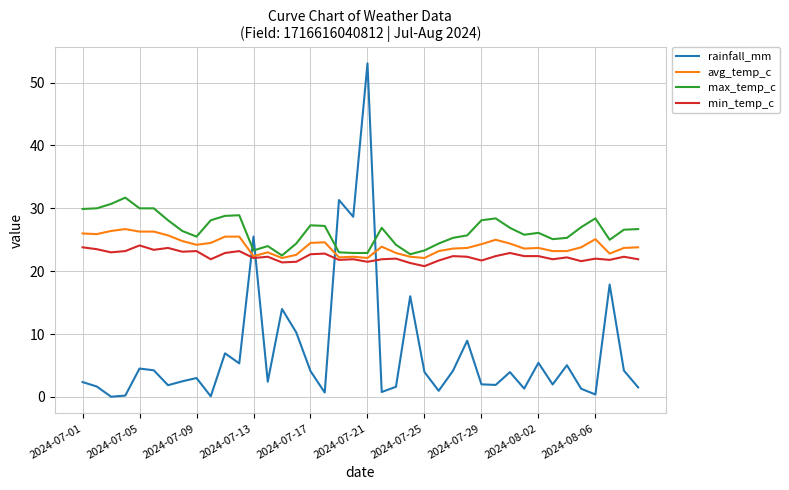

What is the average value of the avg_temp_c series?

24.0